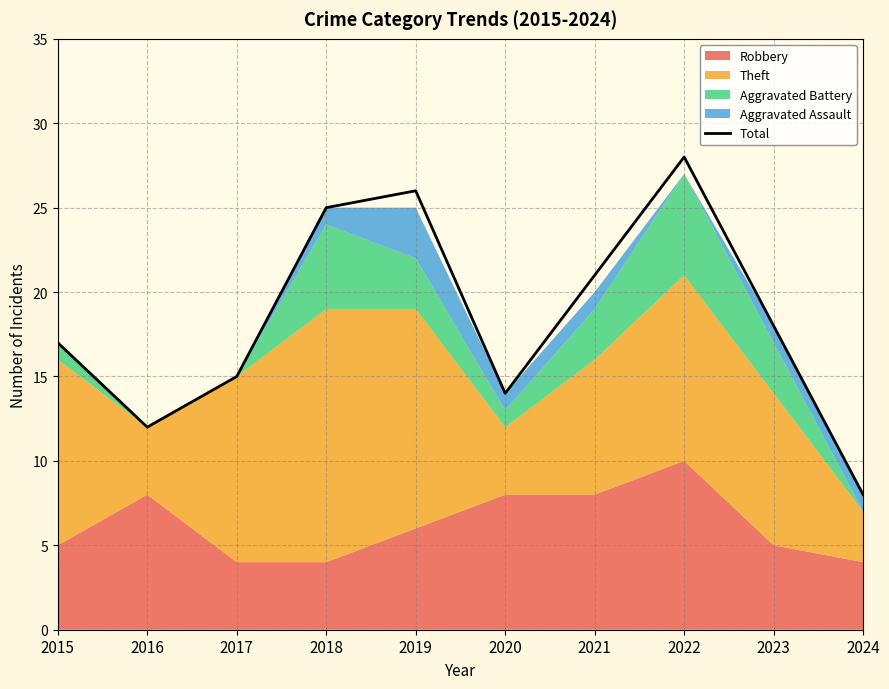

At which category does the chart reach its minimum across all series?

2024